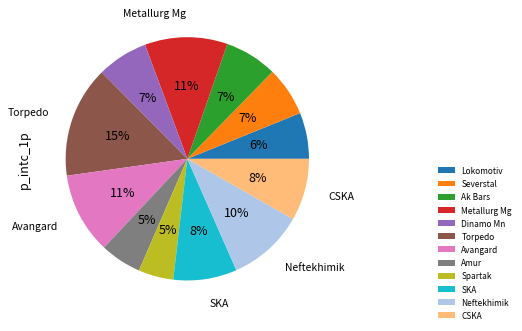

To the nearest percent, what is the difference between the Lokomotiv and Avangard slice percentages?

5%